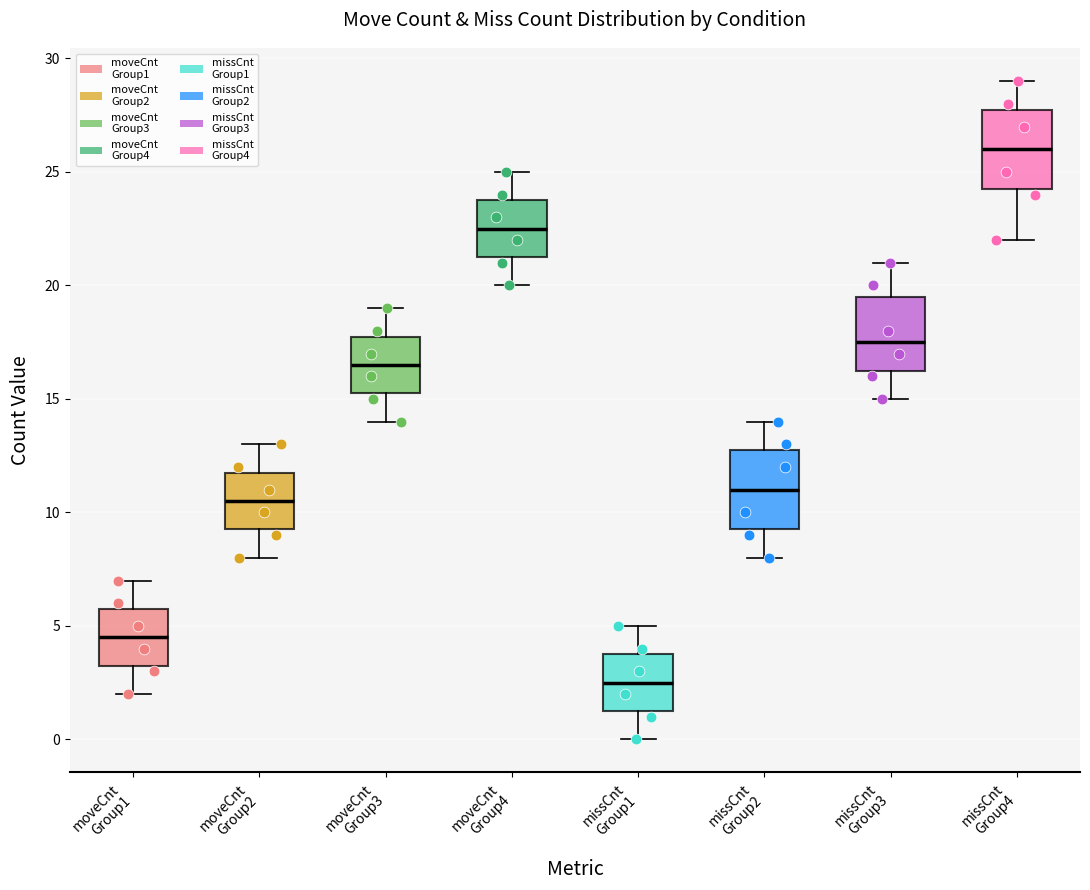

Which box's median line is the highest?

missCnt Group4